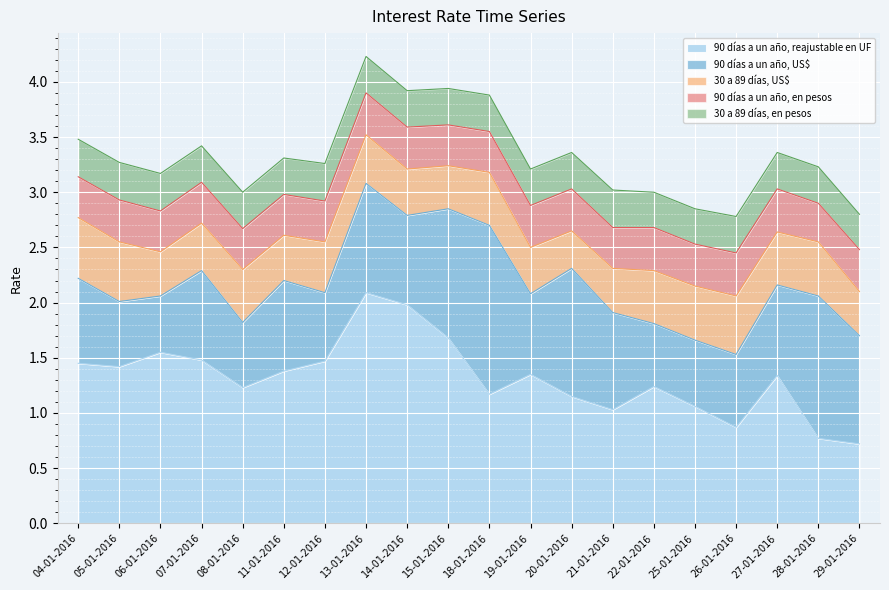

At which category is the sum across all series the highest?

13-01-2016